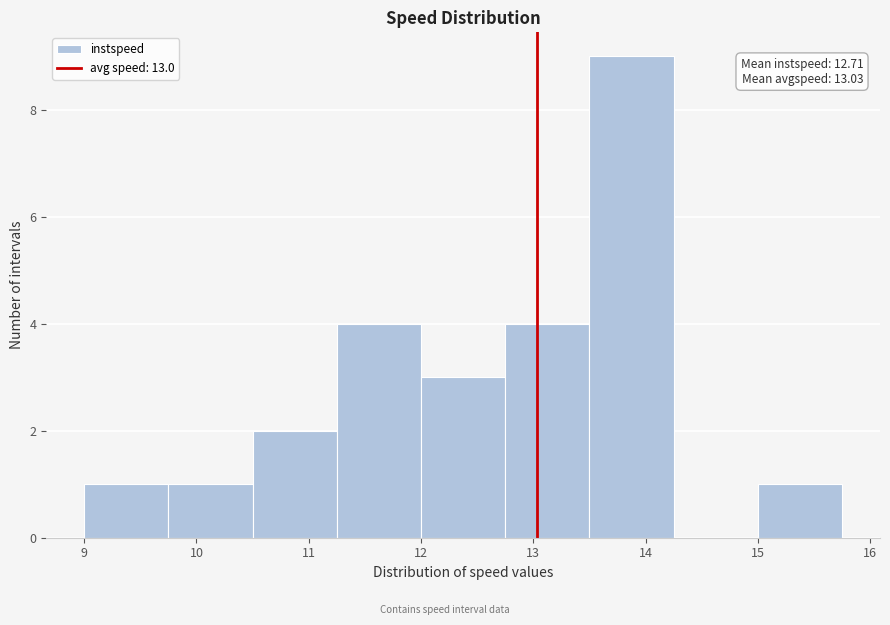

Over which range of the x-axis is the bar tallest?

13.50 to 14.25